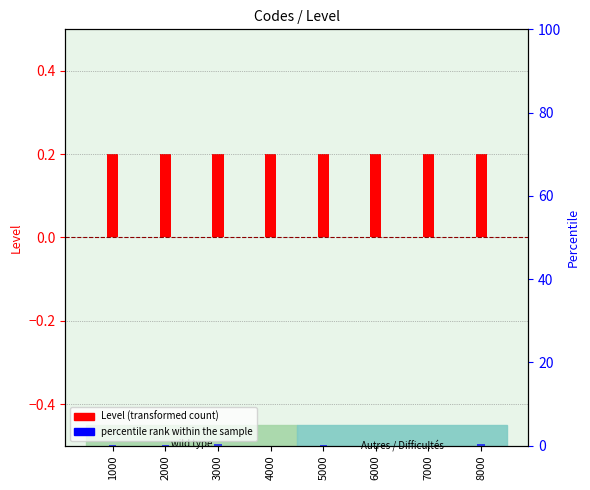

True or false: percentile rank within the sample has a value of 0.3 at 3000.

True